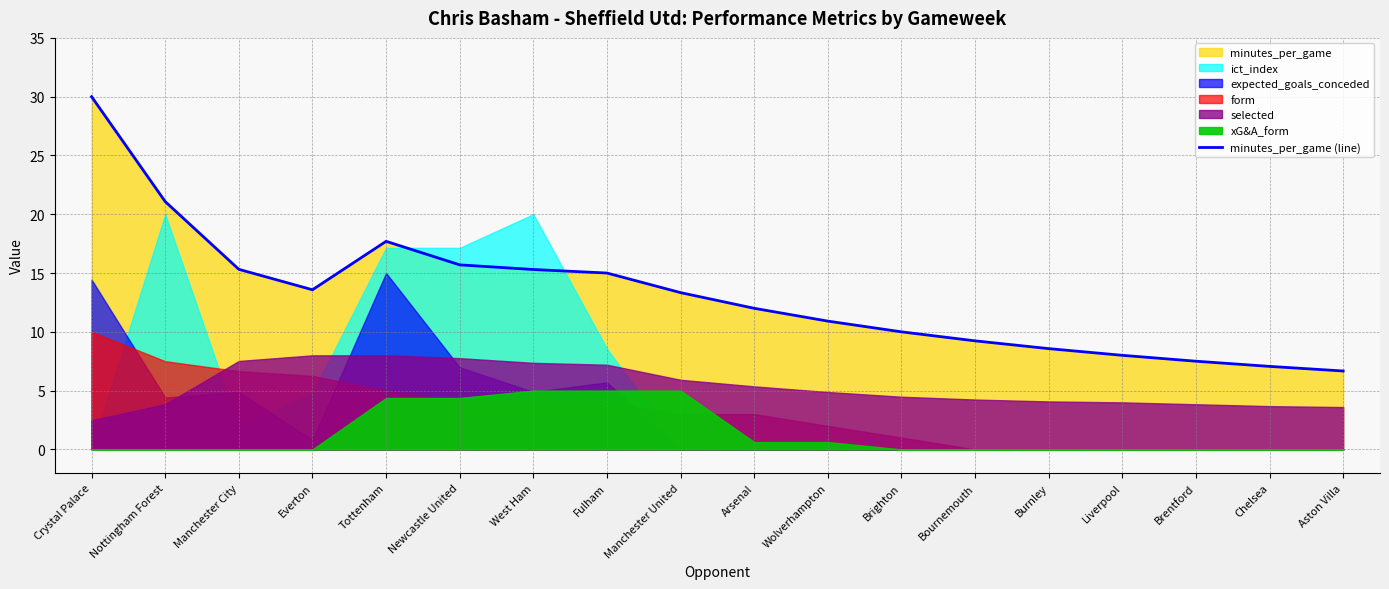

Reading left to right, extract all data points from this chart.

30.0	21.1	15.3	13.6	17.7	15.7	15.3	15.0	13.3	12.0	10.9	10.0	9.2	8.6	8.0	7.5	7.1	6.7